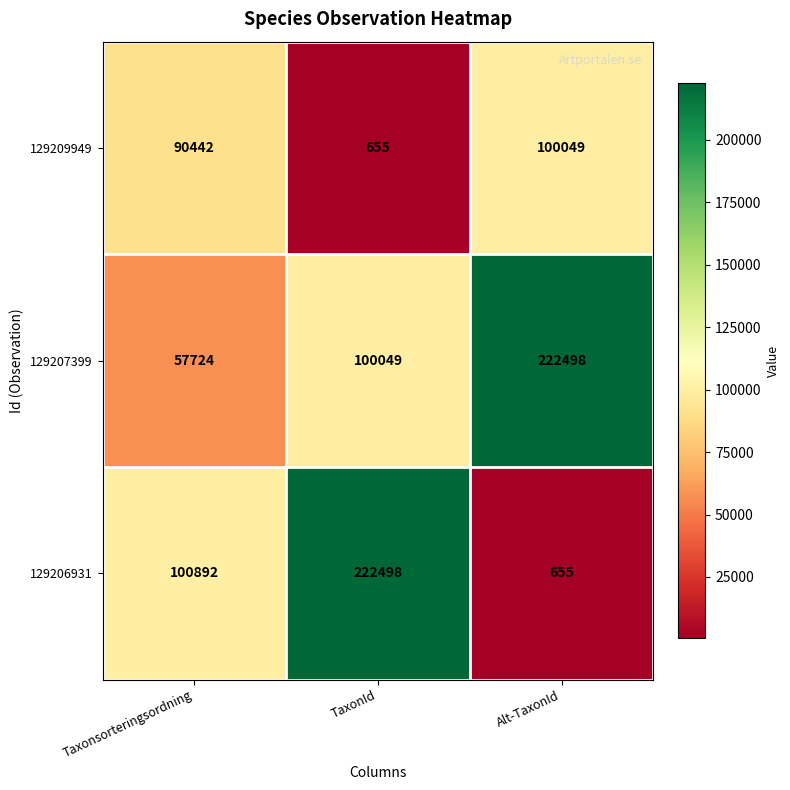

Which series changed the most between Taxonsorteringsordning and Alt-TaxonId?

129207399